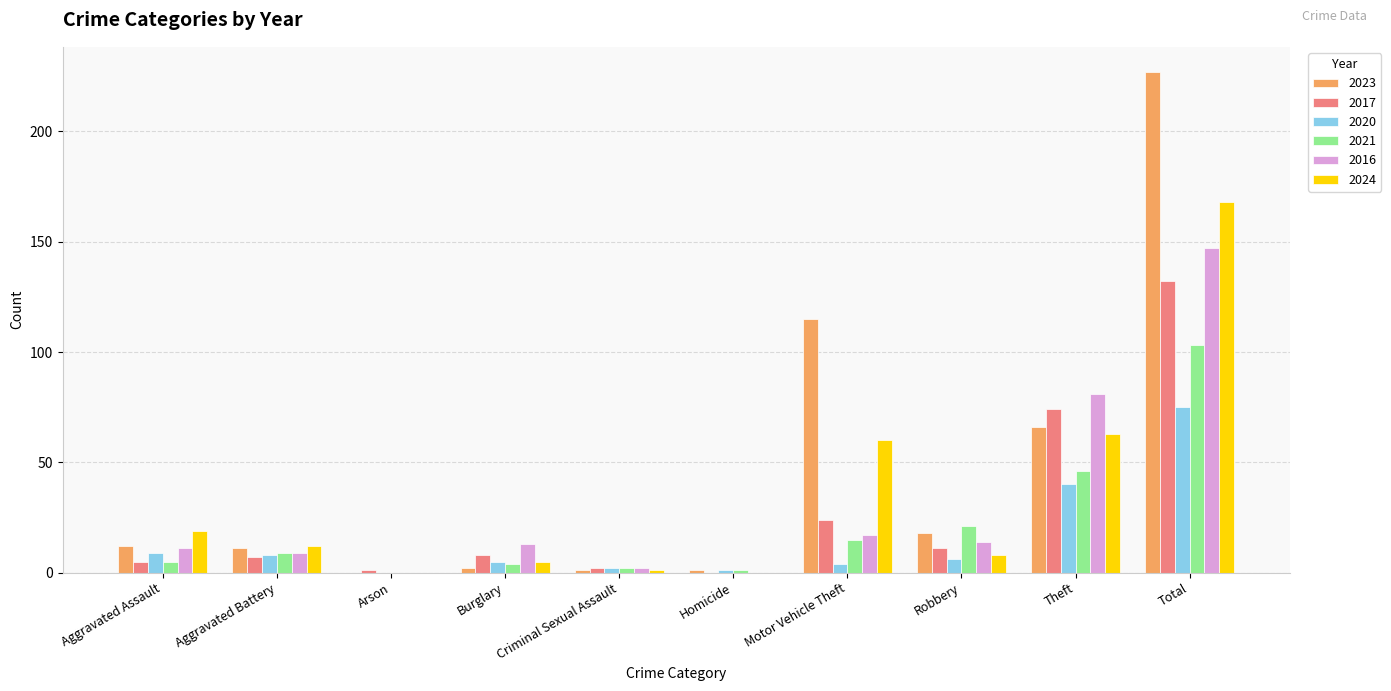

Count the number of categories in the chart.

10